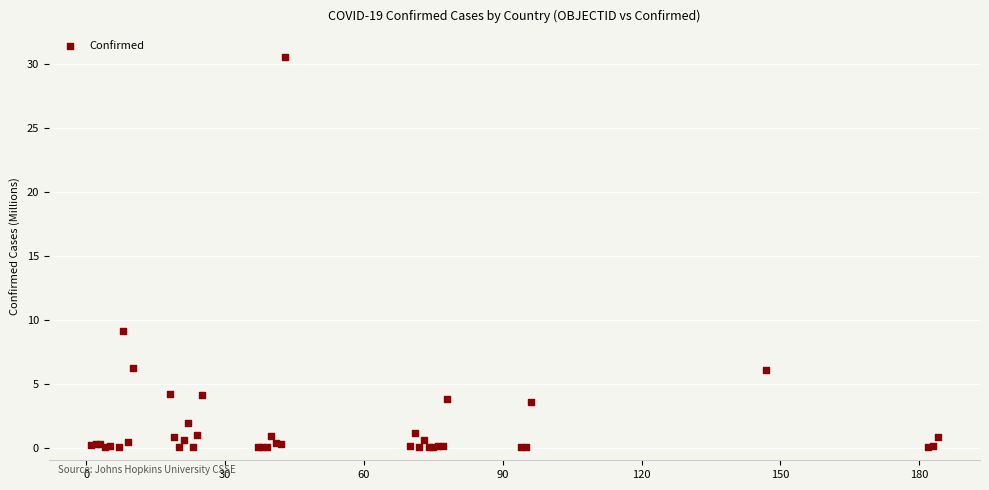

What Y value in the scatter plot is closest to 15?

9.1